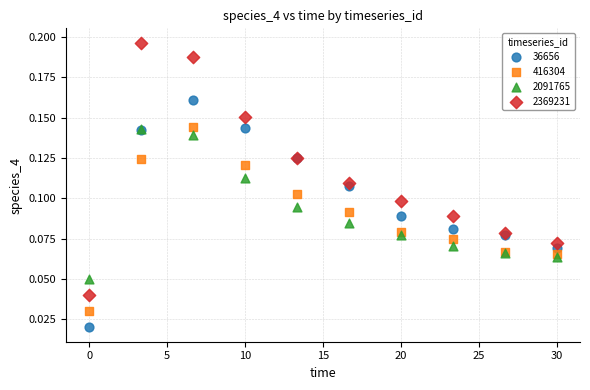

Which series reaches the minimum Y coordinate?

36656